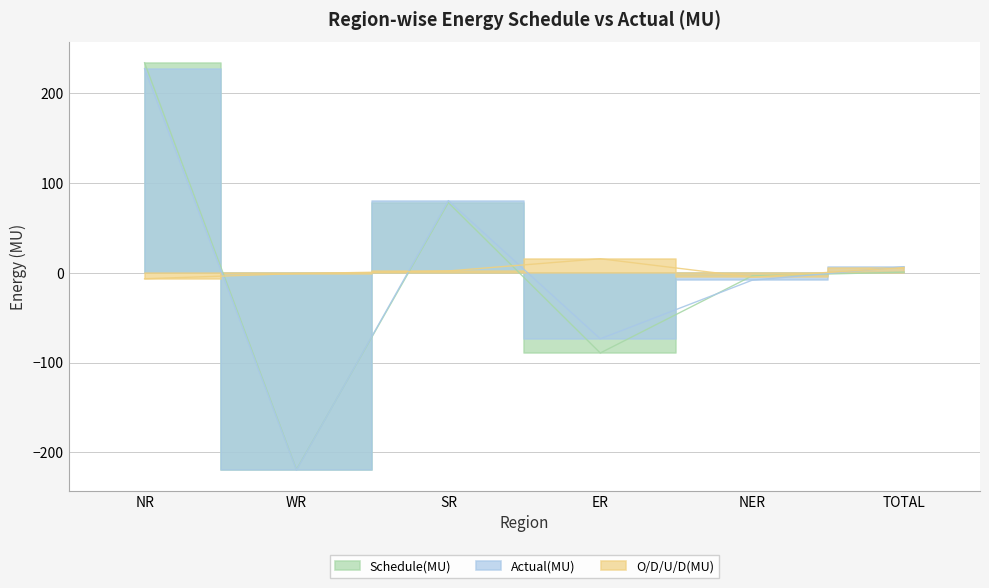

What position from the right is SR?

4